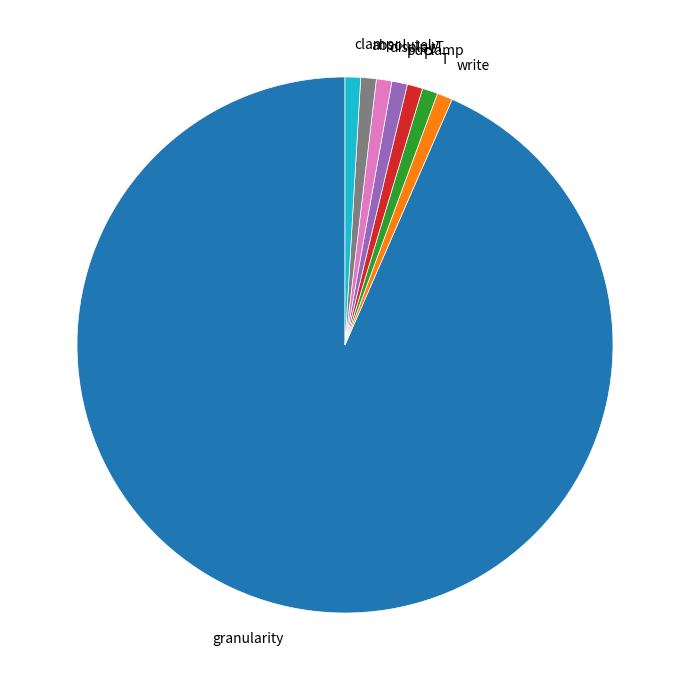

Do displayT and clamp together represent more than half of the pie?

No